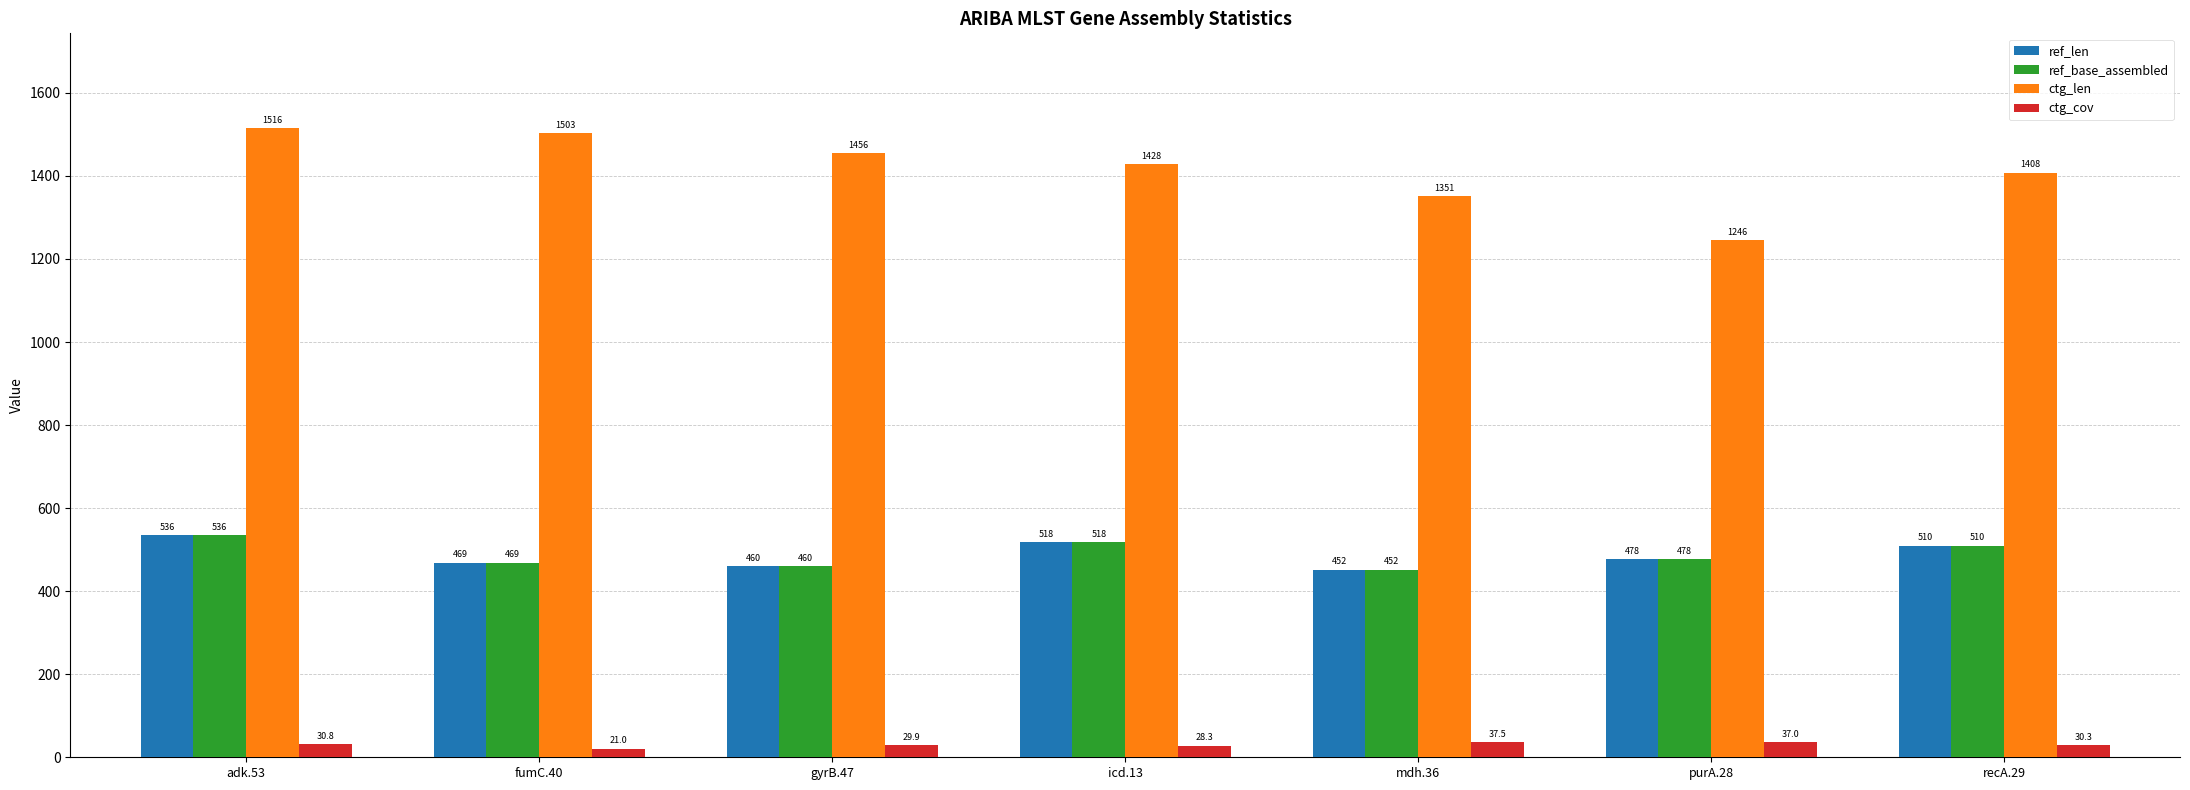

What is the spread (max minus min) of values at fumC.40?

1482.0